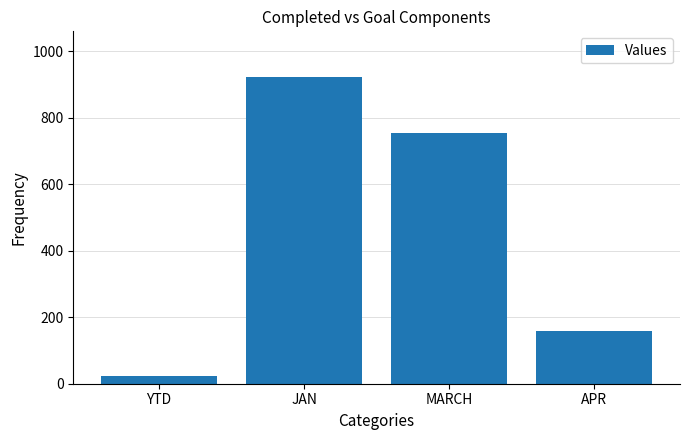

Rank the categories by value from lowest to highest.

YTD, APR, MARCH, JAN